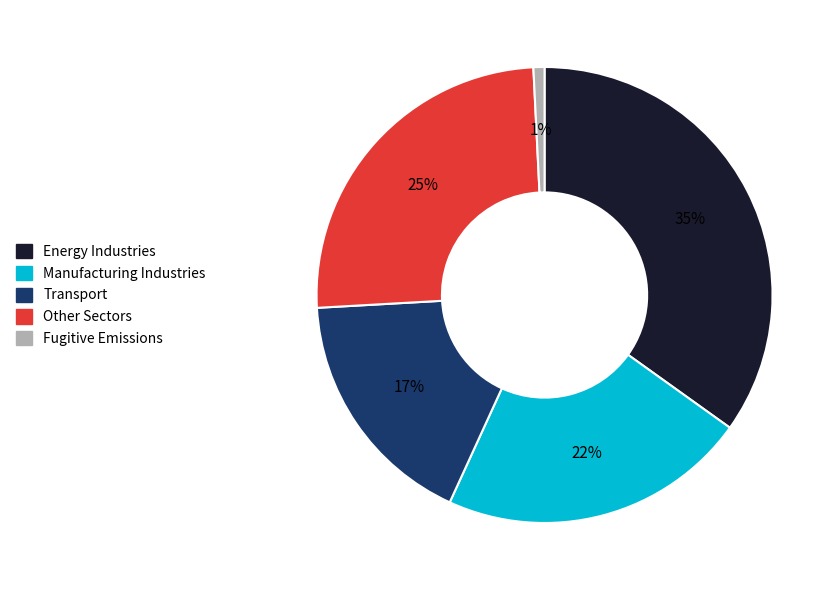

Which has a higher value, Other Sectors or Transport?

Other Sectors